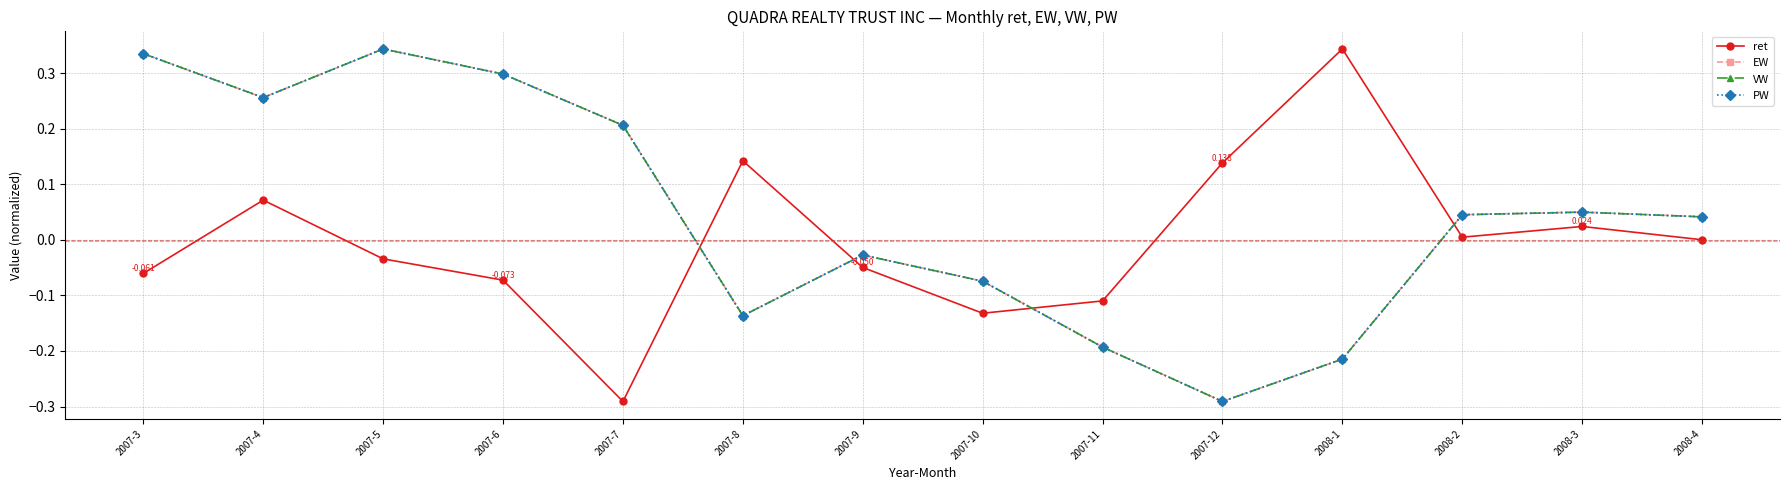

Between 2007-9 and 2008-1, which series saw the biggest shift?

ret